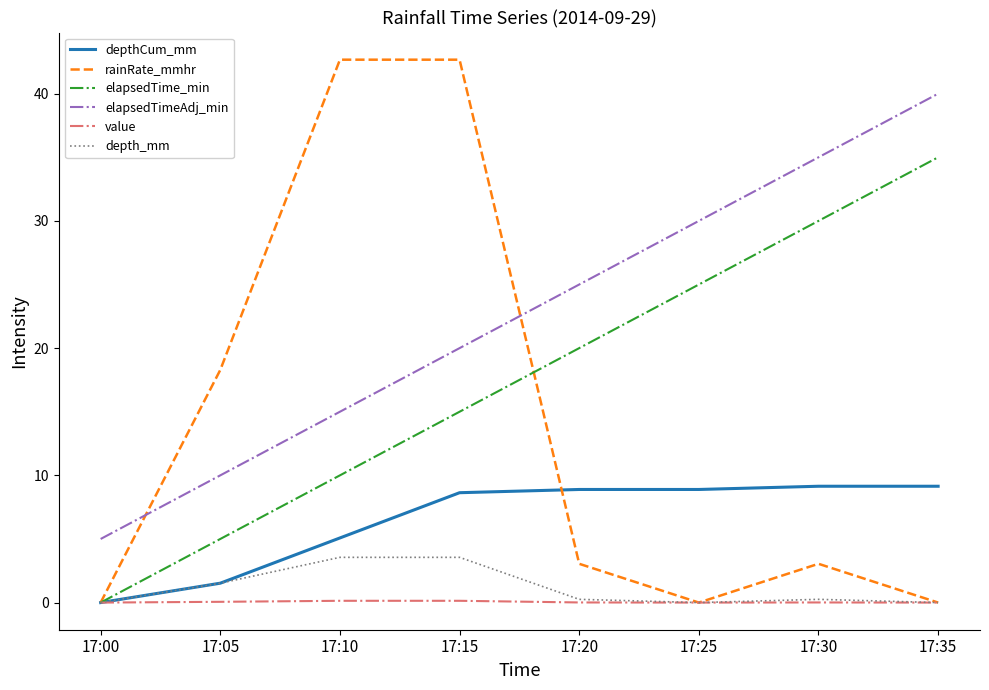

Which series ends up on top after the final intersection of rainRate_mmhr and depthCum_mm?

depthCum_mm